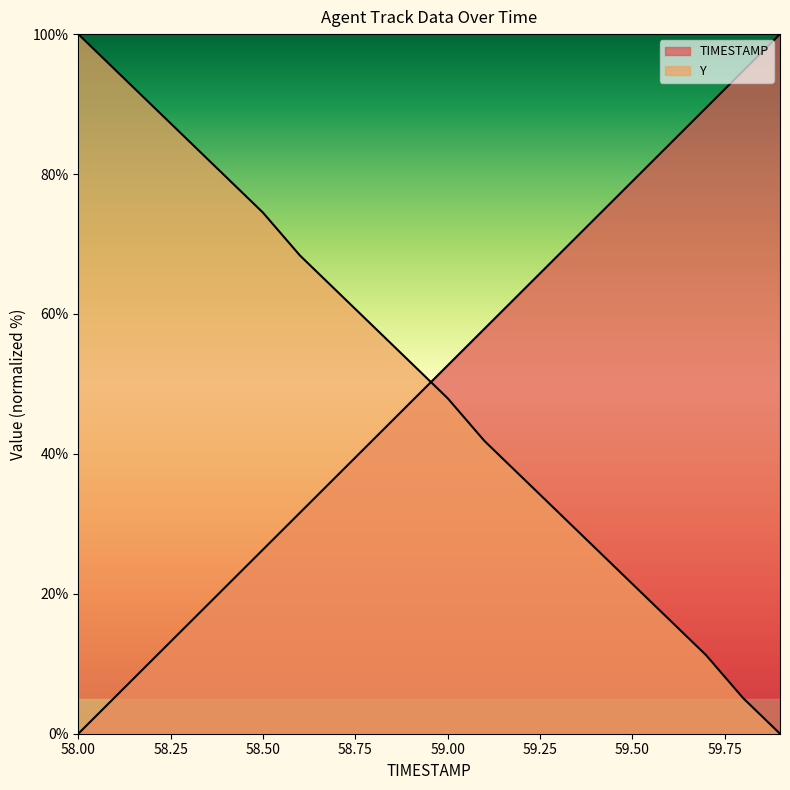

Which category has the highest value across all series?

59.9